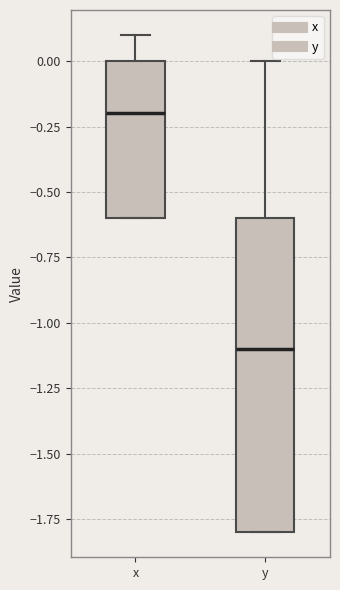

Where is the upper edge of the box for y on the y-axis? The values are not printed on the chart, so give them approximately, as read against the axis.

-0.6